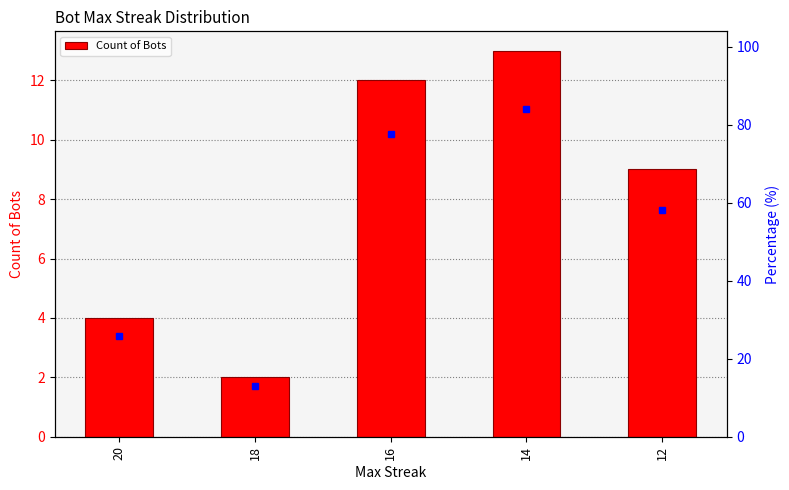

What is the difference between the values at 14 and 20?

9